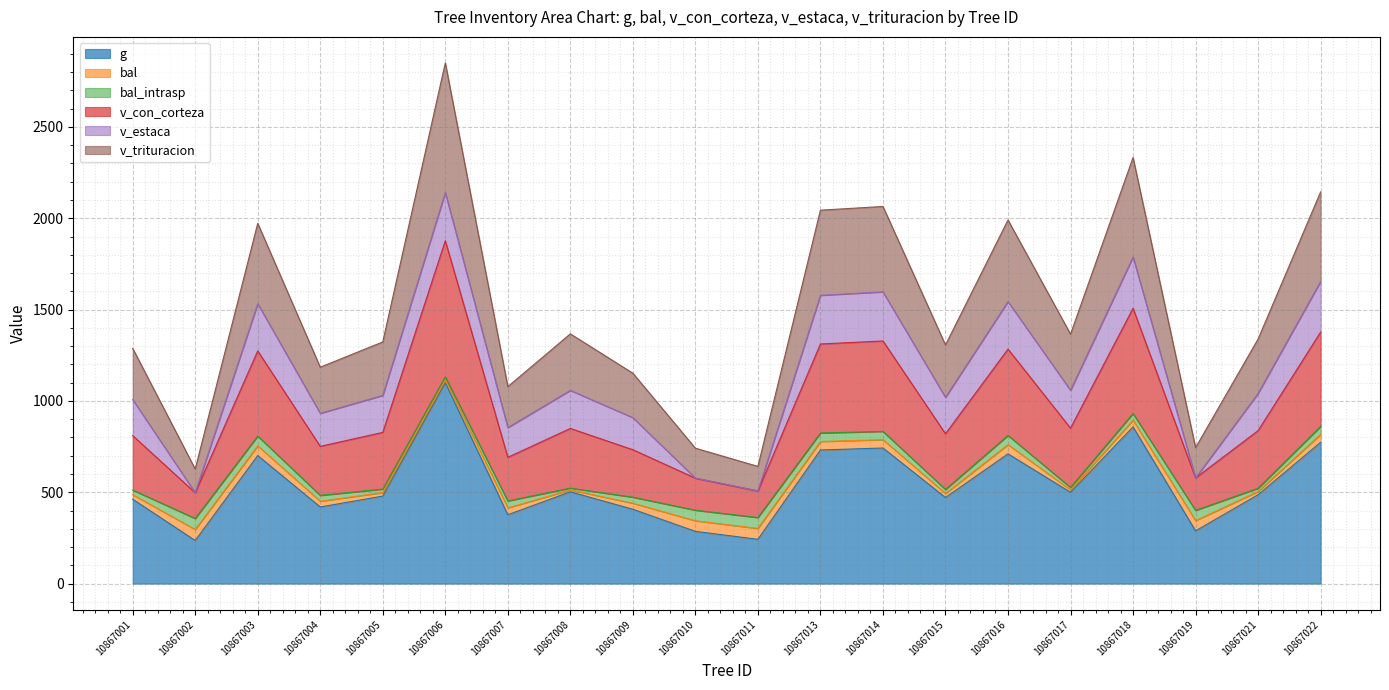

True or false: v_trituracion and g intersect in this chart.

False